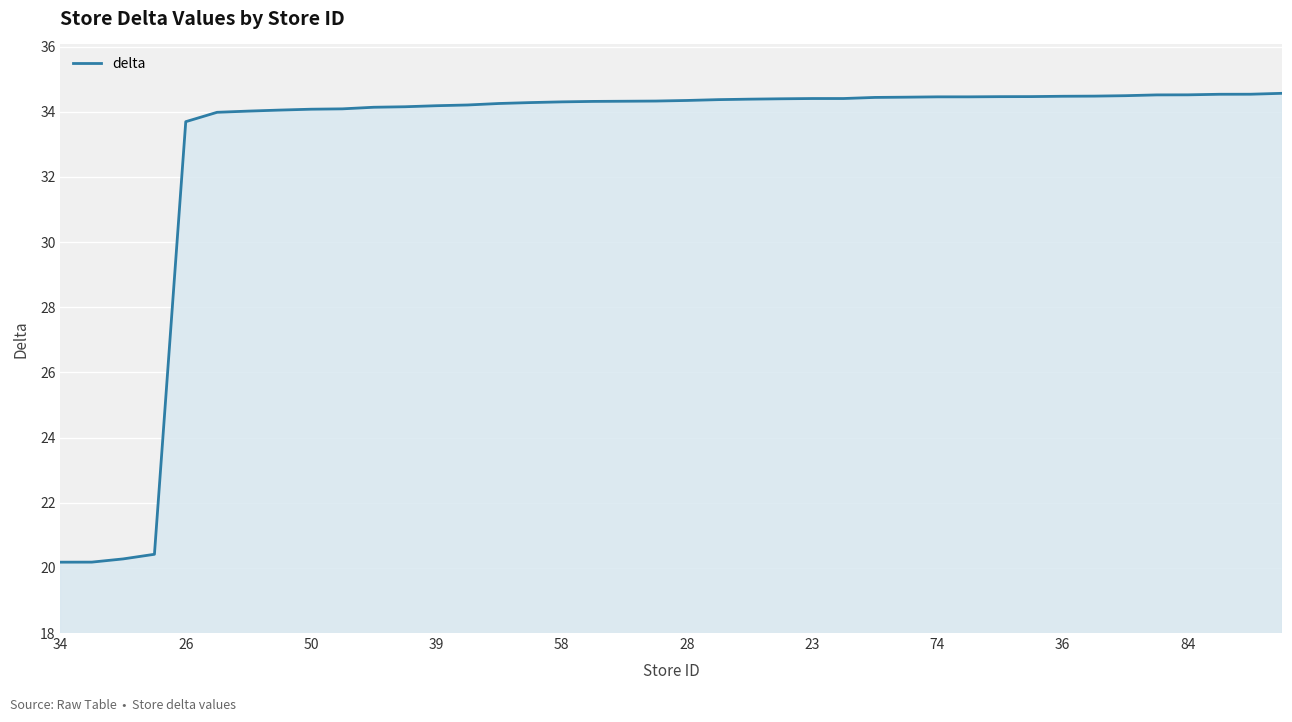

What is the greatest value displayed?

34.6